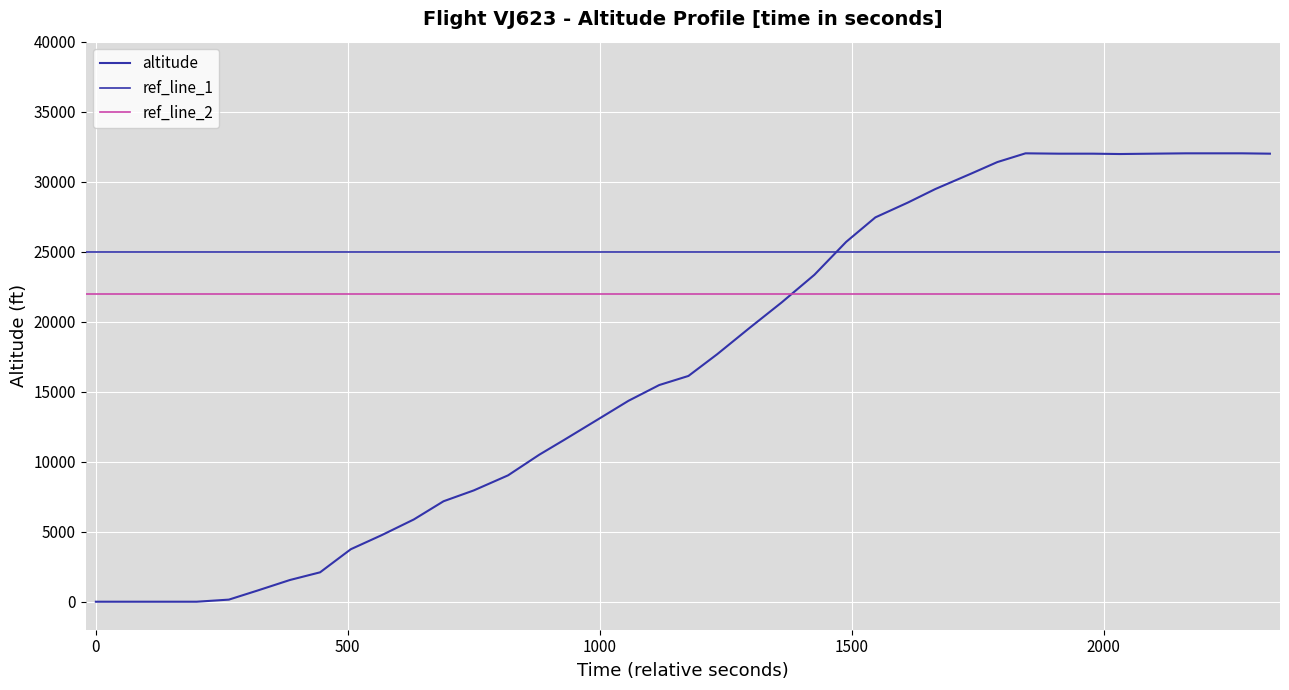

What is the difference between the maximum and second lowest values?

32025